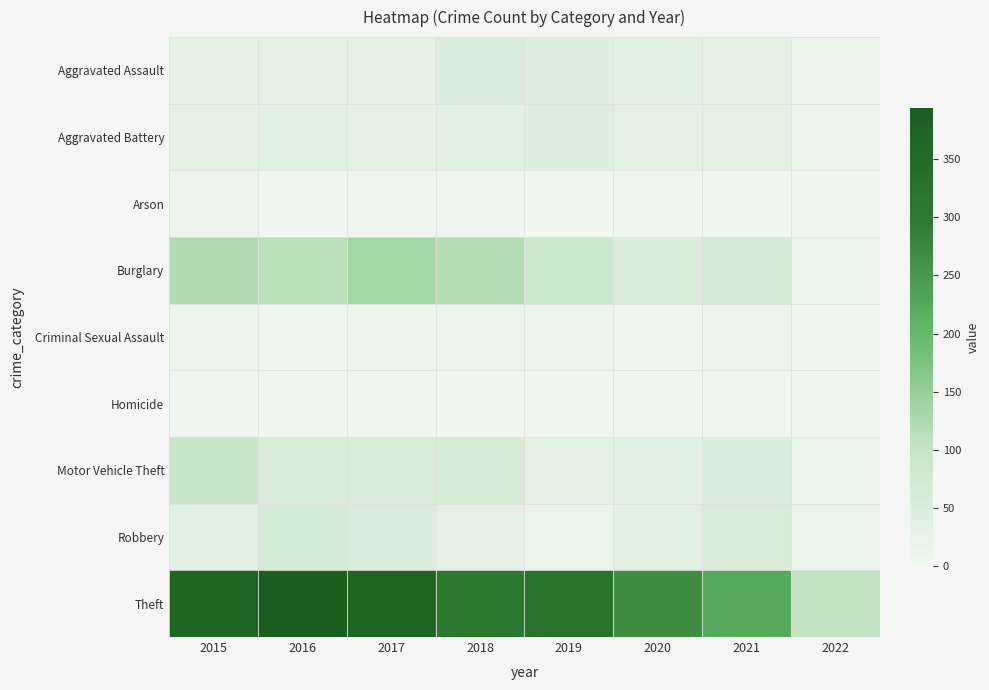

Which label corresponds to the smallest value in the chart?

2021